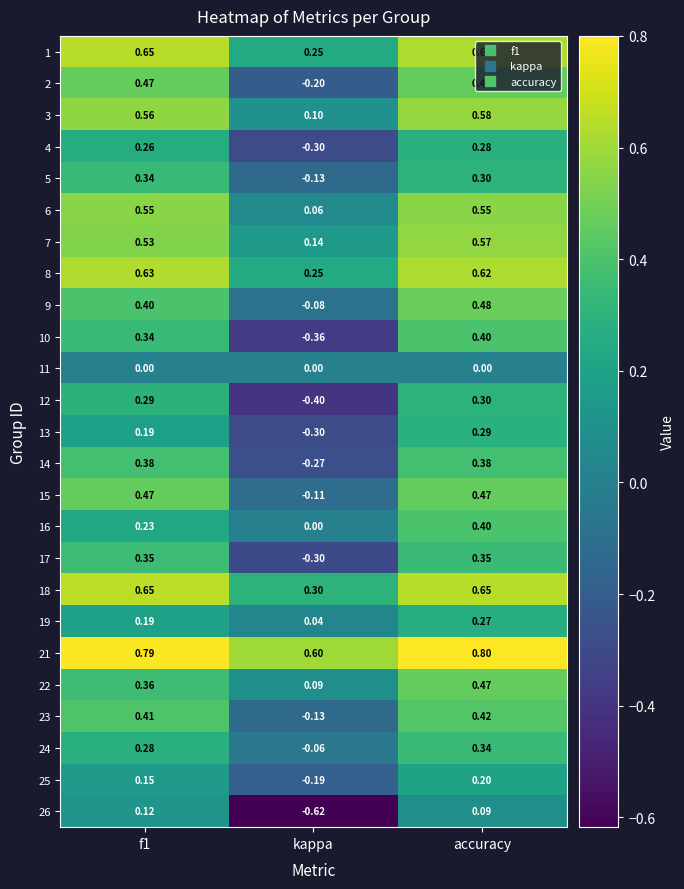

Which category has the highest value across all series?

accuracy